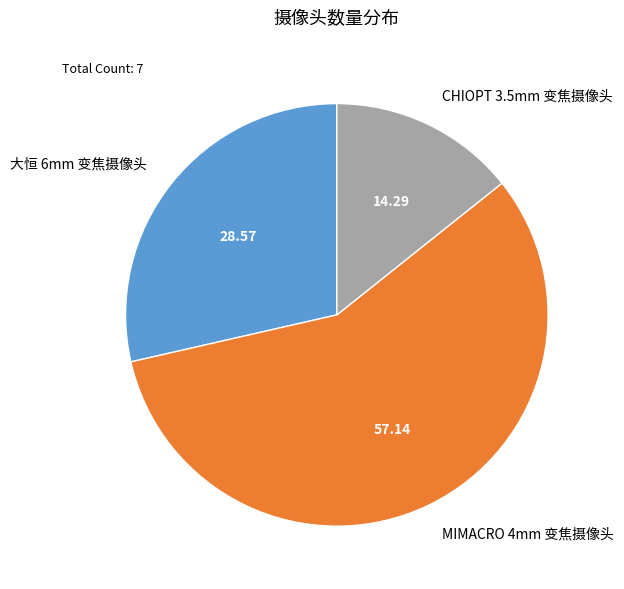

Does MIMACRO 4mm 变焦摄像头 represent more than half of the total?

Yes